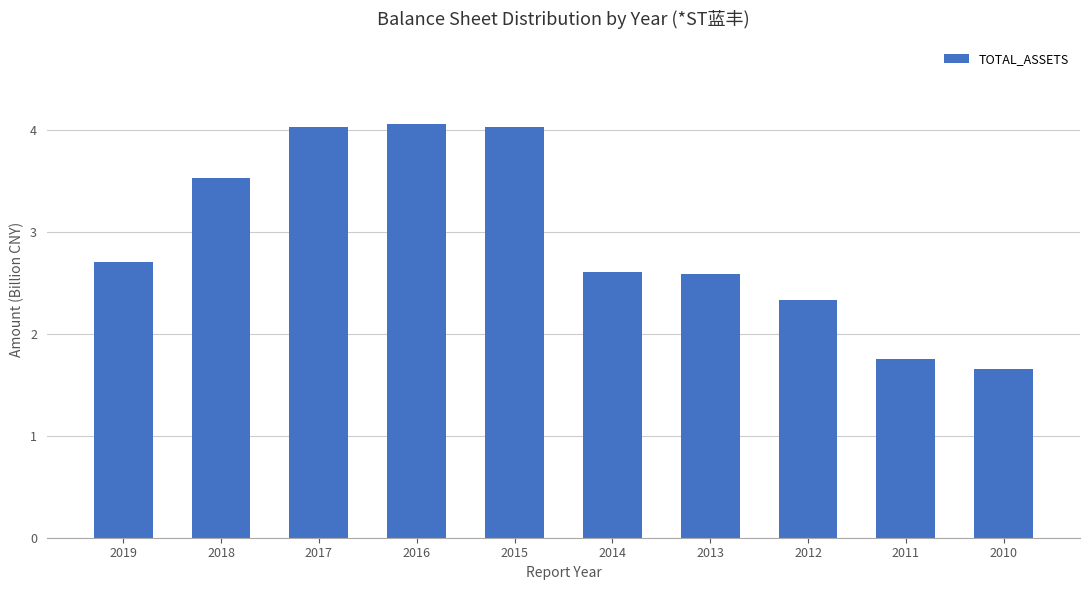

Between 2014 and 2011, which is larger?

2014